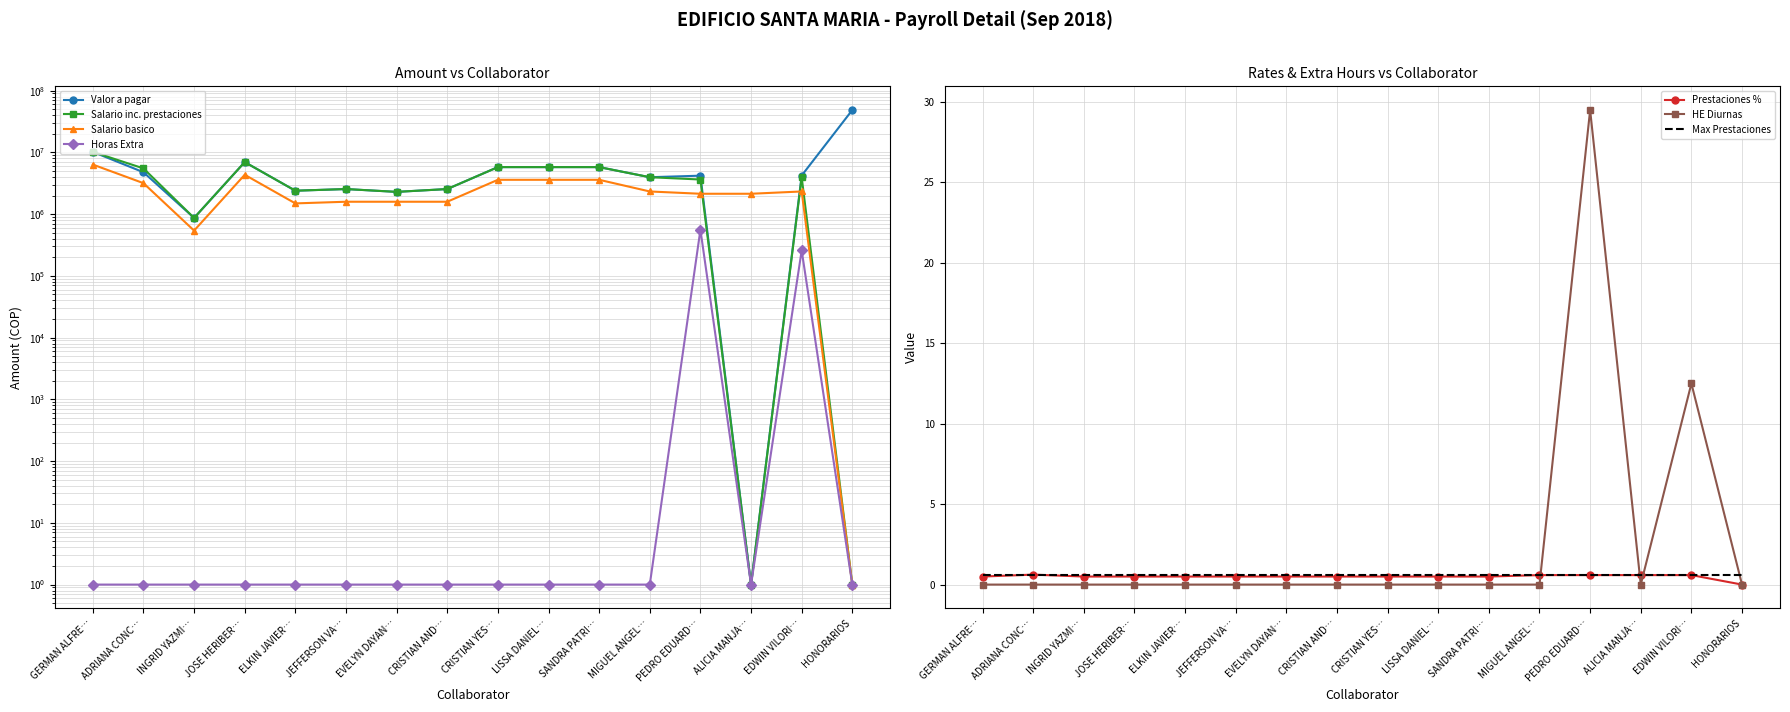

Reading left to right, list all the values displayed in this chart.

Valor a pagar: 10198170.0	4772743.6	868884.1	6968749.5	2396570.0	2549542.5	2294588.2	2549542.5	5778963.0	5778963.0	5778963.0	3963688.7	4198563.6	1.0	4221741.4	48600000.0
Salario inc. prestaciones: 10198170.0	5507011.8	868884.1	6968749.5	2396570.0	2549542.5	2294588.2	2549542.5	5778963.0	5778963.0	5778963.0	3963688.7	3639386.9	1.0	3963688.7	1.0
Salario basico: 6354000.0	3177000.0	541360.8	4341900.0	1493190.0	1588500.0	1588500.0	1588500.0	3600600.0	3600600.0	3600600.0	2329800.0	2139180.0	2139180.0	2329800.0	1.0
Prestaciones %: 0.5	0.6	0.5	0.5	0.5	0.5	0.5	0.5	0.5	0.5	0.5	0.6	0.6	0.6	0.6	0.0
Horas Extra: 1.0	1.0	1.0	1.0	1.0	1.0	1.0	1.0	1.0	1.0	1.0	1.0	559176.6	1.0	258052.7	1.0
HE Diurnas: 0.0	0.0	0.0	0.0	0.0	0.0	0.0	0.0	0.0	0.0	0.0	0.0	29.5	0.0	12.5	0.0